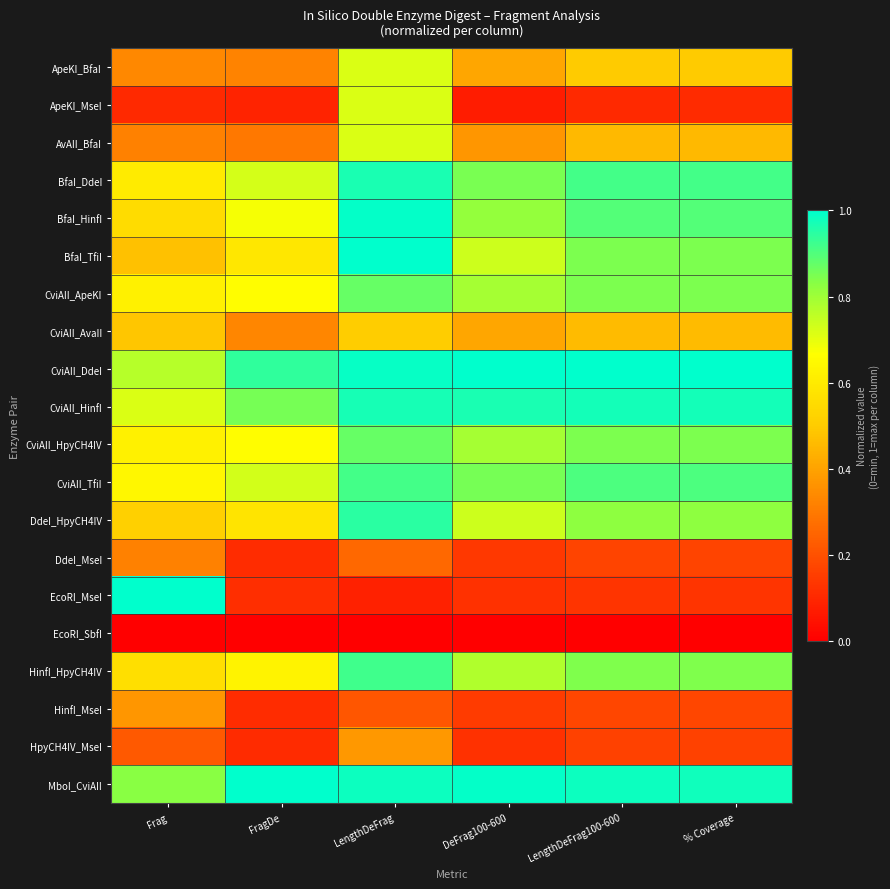

Reading left to right, extract all data points from this chart.

ApeKI_BfaI: Frag=0.3	FragDe=0.3	LengthDeFrag=0.7	DeFrag100-600=0.4	LengthDeFrag100-600=0.5	% Coverage=0.5
ApeKI_MseI: Frag=0.1	FragDe=0.1	LengthDeFrag=0.7	DeFrag100-600=0.1	LengthDeFrag100-600=0.1	% Coverage=0.1
AvAII_BfaI: Frag=0.3	FragDe=0.3	LengthDeFrag=0.7	DeFrag100-600=0.4	LengthDeFrag100-600=0.5	% Coverage=0.5
BfaI_DdeI: Frag=0.6	FragDe=0.7	LengthDeFrag=1.0	DeFrag100-600=0.8	LengthDeFrag100-600=0.9	% Coverage=0.9
BfaI_HinfI: Frag=0.6	FragDe=0.7	LengthDeFrag=1.0	DeFrag100-600=0.8	LengthDeFrag100-600=0.9	% Coverage=0.9
BfaI_TfiI: Frag=0.5	FragDe=0.6	LengthDeFrag=1.0	DeFrag100-600=0.7	LengthDeFrag100-600=0.8	% Coverage=0.8
CviAII_ApeKI: Frag=0.6	FragDe=0.7	LengthDeFrag=0.9	DeFrag100-600=0.8	LengthDeFrag100-600=0.8	% Coverage=0.8
CviAII_AvaII: Frag=0.5	FragDe=0.3	LengthDeFrag=0.5	DeFrag100-600=0.4	LengthDeFrag100-600=0.5	% Coverage=0.5
CviAII_DdeI: Frag=0.8	FragDe=0.9	LengthDeFrag=1.0	DeFrag100-600=1.0	LengthDeFrag100-600=1.0	% Coverage=1.0
CviAII_HinfI: Frag=0.7	FragDe=0.9	LengthDeFrag=1.0	DeFrag100-600=1.0	LengthDeFrag100-600=1.0	% Coverage=1.0
CviAII_HpyCH4IV: Frag=0.6	FragDe=0.7	LengthDeFrag=0.9	DeFrag100-600=0.8	LengthDeFrag100-600=0.8	% Coverage=0.8
CviAII_TfiI: Frag=0.6	FragDe=0.7	LengthDeFrag=0.9	DeFrag100-600=0.9	LengthDeFrag100-600=0.9	% Coverage=0.9
DdeI_HpyCH4IV: Frag=0.5	FragDe=0.6	LengthDeFrag=0.9	DeFrag100-600=0.7	LengthDeFrag100-600=0.8	% Coverage=0.8
DdeI_MseI: Frag=0.3	FragDe=0.1	LengthDeFrag=0.3	DeFrag100-600=0.1	LengthDeFrag100-600=0.2	% Coverage=0.2
EcoRI_MseI: Frag=1.0	FragDe=0.1	LengthDeFrag=0.1	DeFrag100-600=0.1	LengthDeFrag100-600=0.1	% Coverage=0.1
EcoRI_SbfI: Frag=0.0	FragDe=0.0	LengthDeFrag=0.0	DeFrag100-600=0.0	LengthDeFrag100-600=0.0	% Coverage=0.0
HinfI_HpyCH4IV: Frag=0.6	FragDe=0.6	LengthDeFrag=0.9	DeFrag100-600=0.8	LengthDeFrag100-600=0.8	% Coverage=0.8
HinfI_MseI: Frag=0.4	FragDe=0.1	LengthDeFrag=0.2	DeFrag100-600=0.1	LengthDeFrag100-600=0.2	% Coverage=0.2
HpyCH4IV_MseI: Frag=0.2	FragDe=0.1	LengthDeFrag=0.4	DeFrag100-600=0.1	LengthDeFrag100-600=0.2	% Coverage=0.2
MboI_CviAII: Frag=0.8	FragDe=1.0	LengthDeFrag=1.0	DeFrag100-600=1.0	LengthDeFrag100-600=1.0	% Coverage=1.0